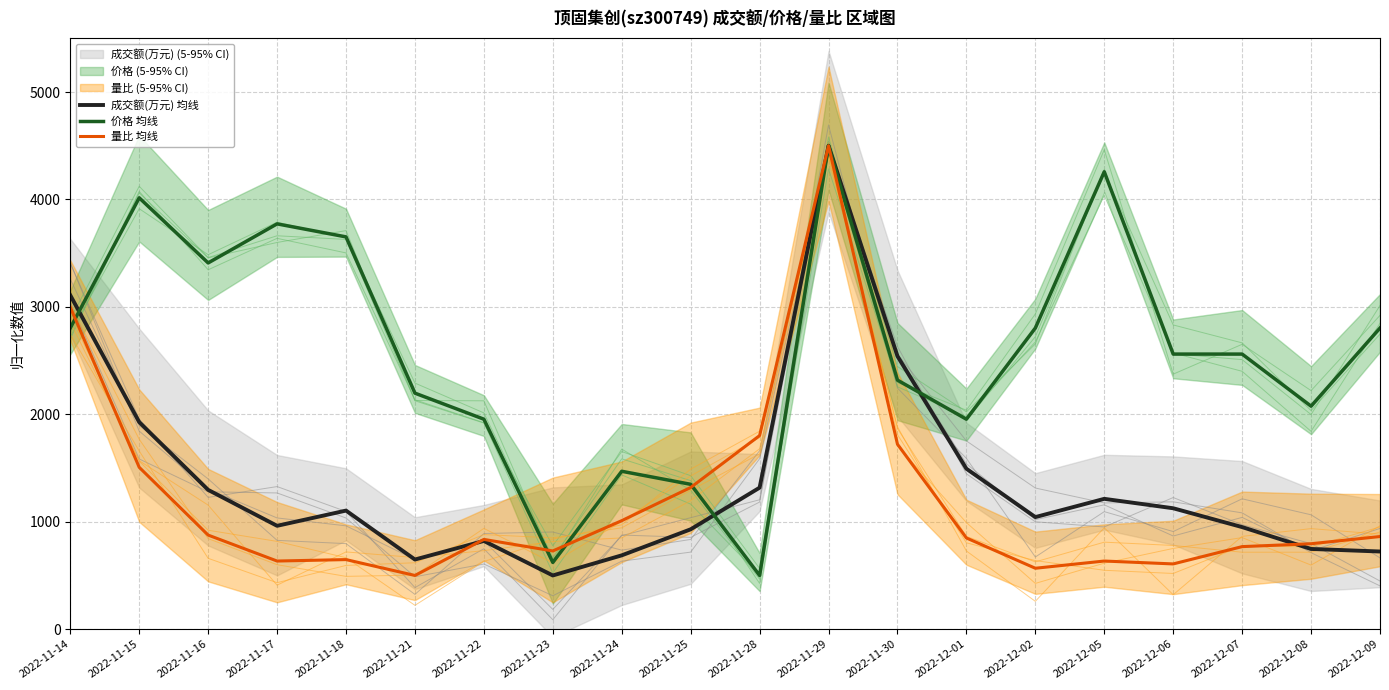

How many lines are shown in the chart?

3